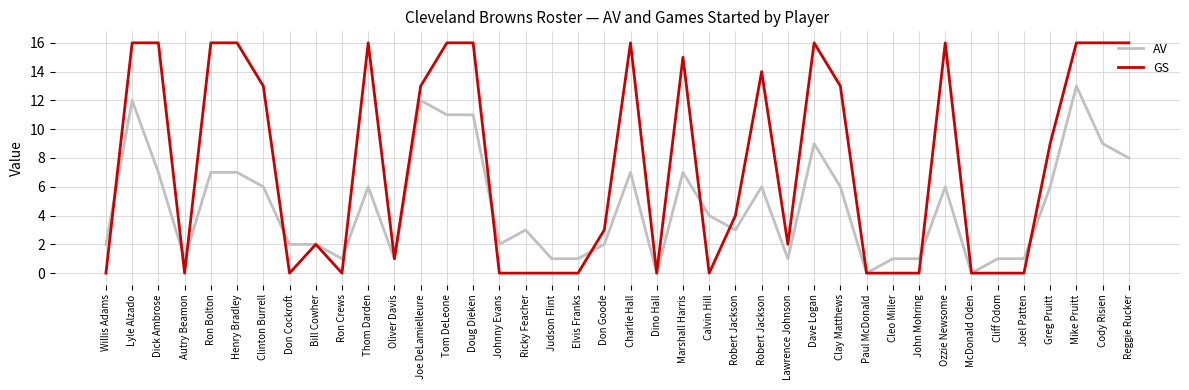

Which series has the largest total across all categories?

GS